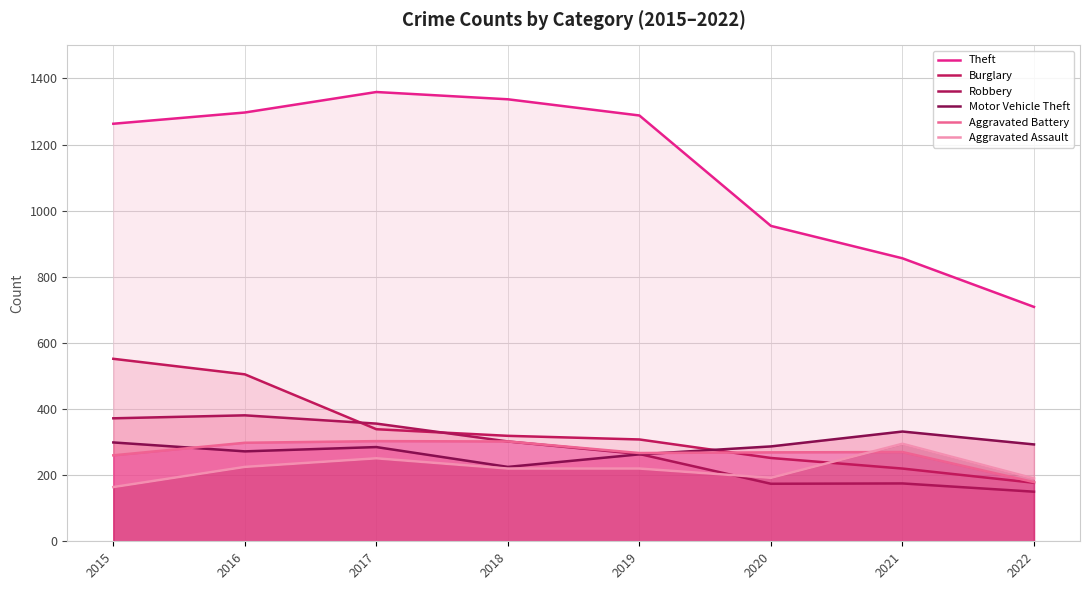

Reading left to right, what are all the values shown in this chart?

Theft: 2015=1263	2016=1297	2017=1359	2018=1337	2019=1288	2020=954	2021=856	2022=709
Burglary: 2015=552	2016=505	2017=339	2018=319	2019=308	2020=252	2021=220	2022=177
Robbery: 2015=372	2016=381	2017=356	2018=302	2019=264	2020=174	2021=175	2022=150
Motor Vehicle Theft: 2015=299	2016=272	2017=285	2018=225	2019=263	2020=287	2021=332	2022=293
Aggravated Battery: 2015=260	2016=298	2017=303	2018=302	2019=267	2020=269	2021=270	2022=179
Aggravated Assault: 2015=164	2016=225	2017=251	2018=220	2019=220	2020=192	2021=295	2022=190